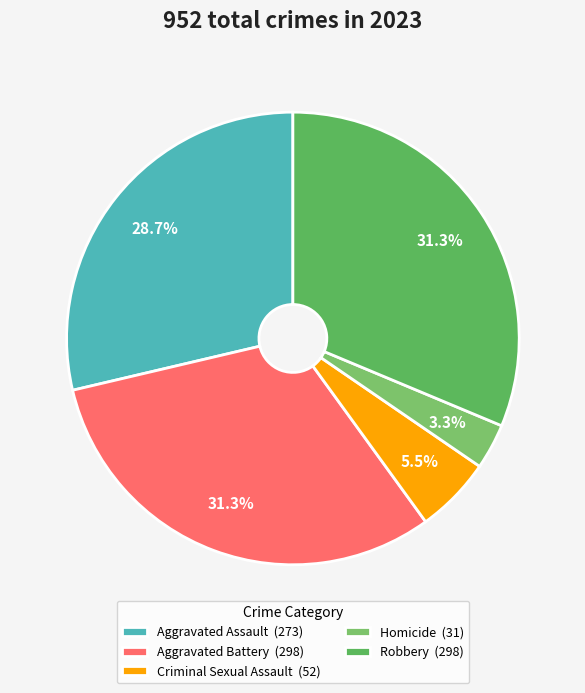

Which slice is the largest?

Aggravated Battery